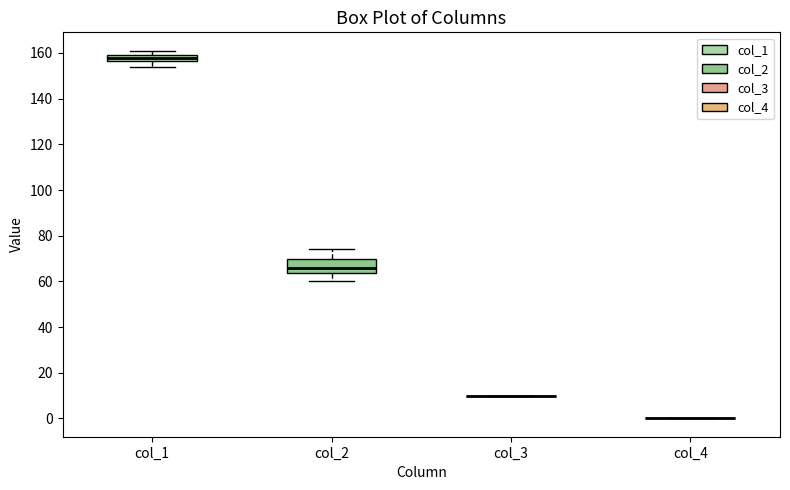

Which box is the tallest, from its lower edge to its upper edge?

col_2